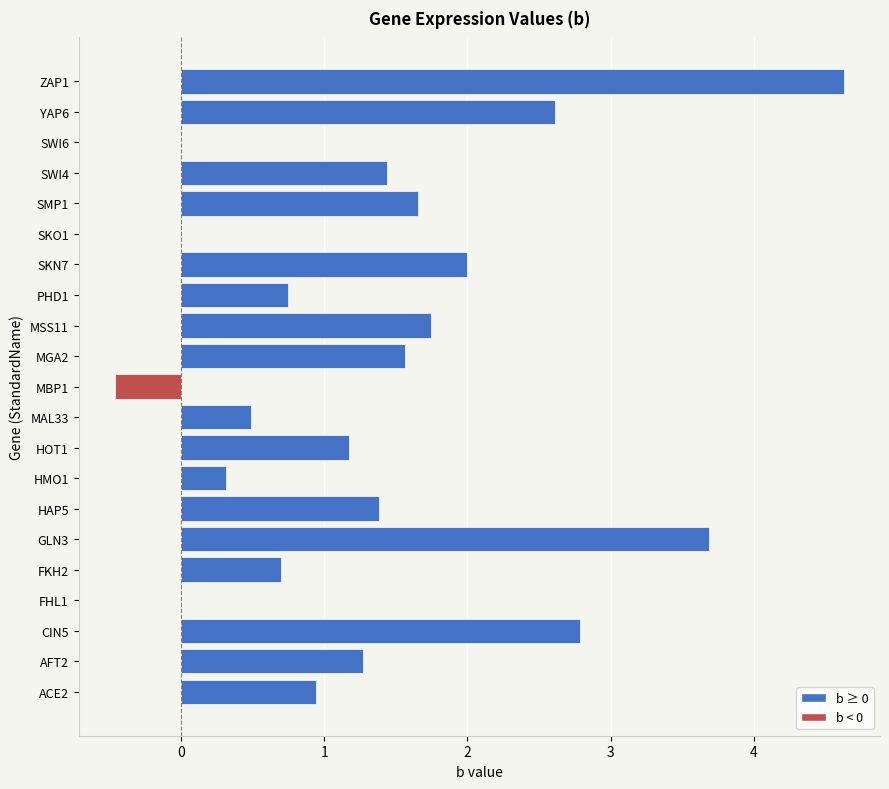

What is the change in value from MAL33 to SKN7?

+1.5